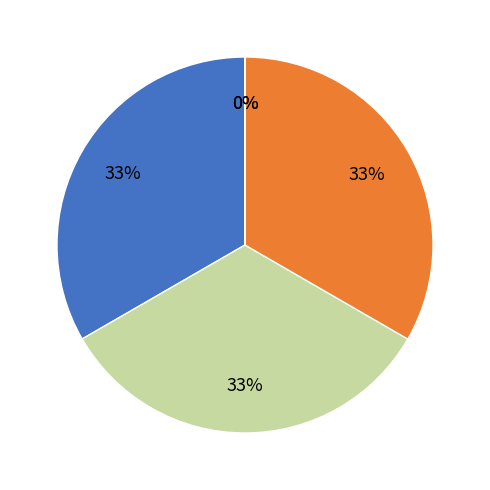

To the nearest percent, what is the average slice percentage?

20%